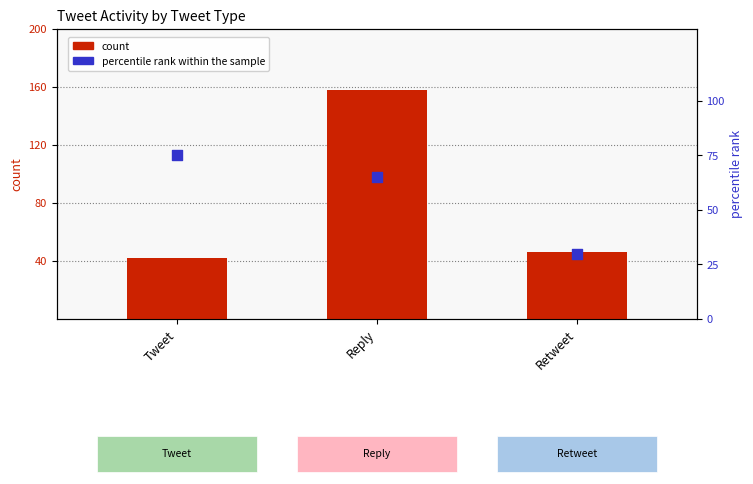

At how many categories does at least one series exceed 122?

1